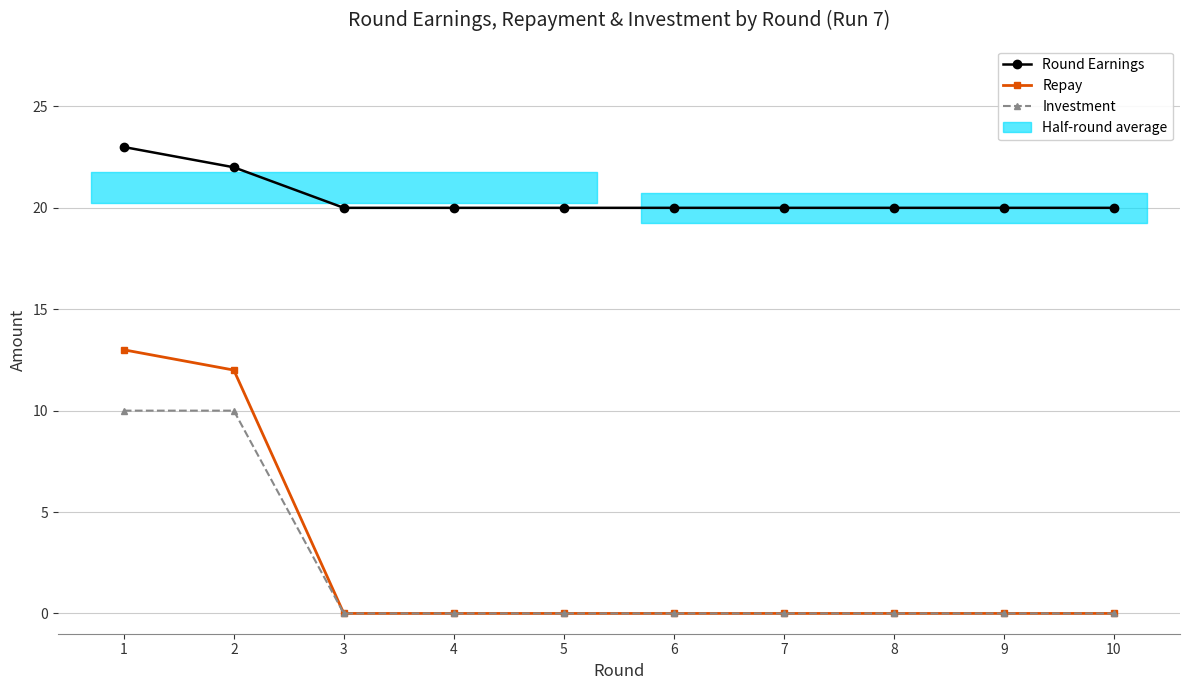

Reading left to right, transcribe all the data shown in this chart.

Round Earnings: 1=23	2=22	3=20	4=20	5=20	6=20	7=20	8=20	9=20	10=20
Repay: 1=13	2=12	3=0	4=0	5=0	6=0	7=0	8=0	9=0	10=0
Investment: 1=10	2=10	3=0	4=0	5=0	6=0	7=0	8=0	9=0	10=0